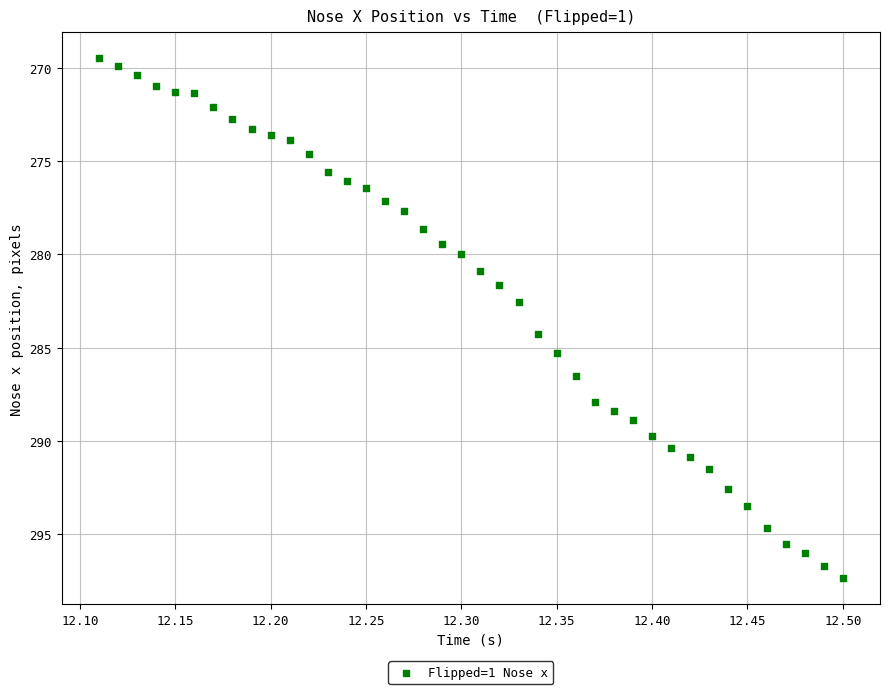

What Y value in the scatter plot is closest to 283?

282.6